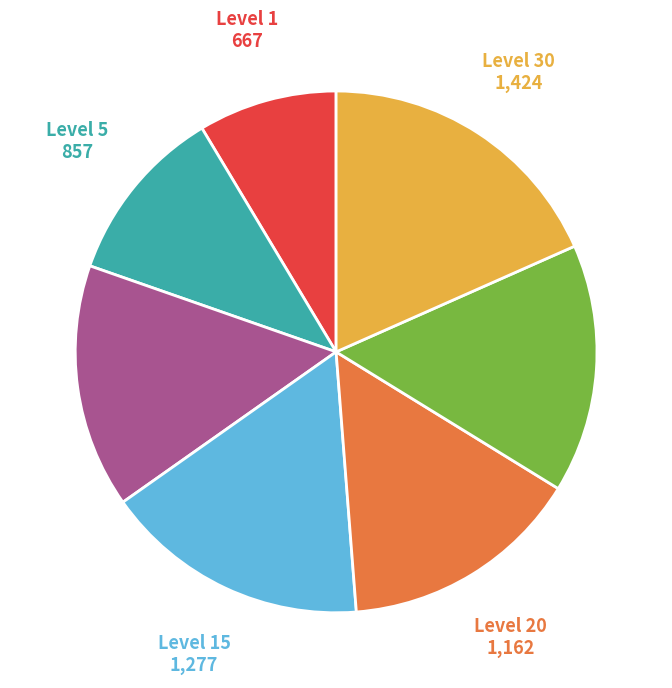

Is there any slice that represents more than half of the pie?

No